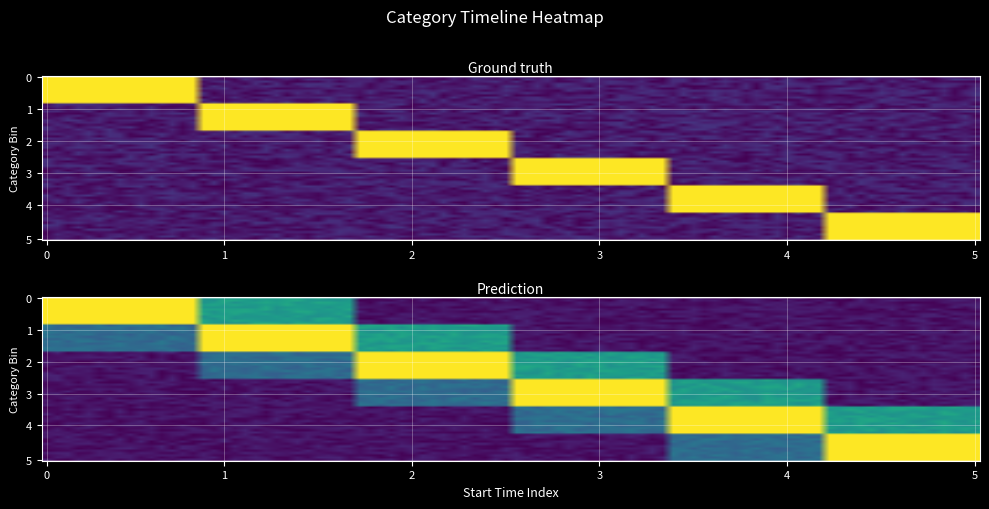

How many series are shown in this chart?

6